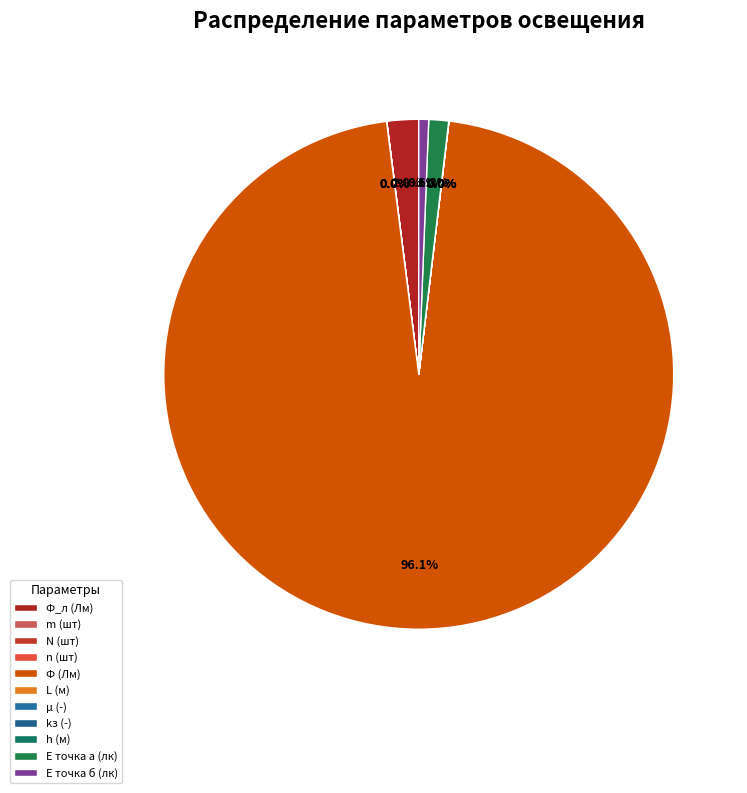

To the nearest percent, what is the average slice percentage?

9%